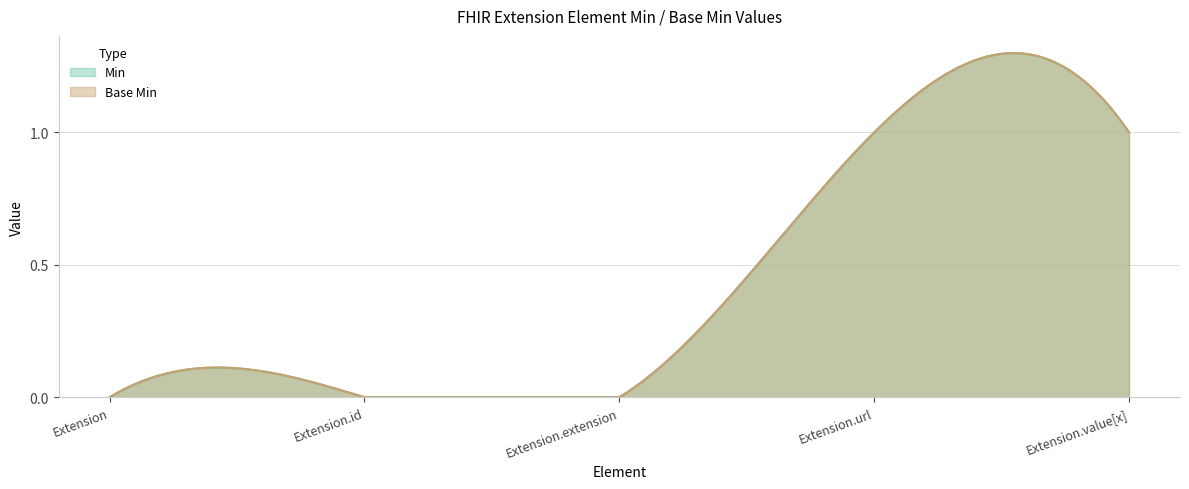

Read the Base Min value at Extension.url.

1